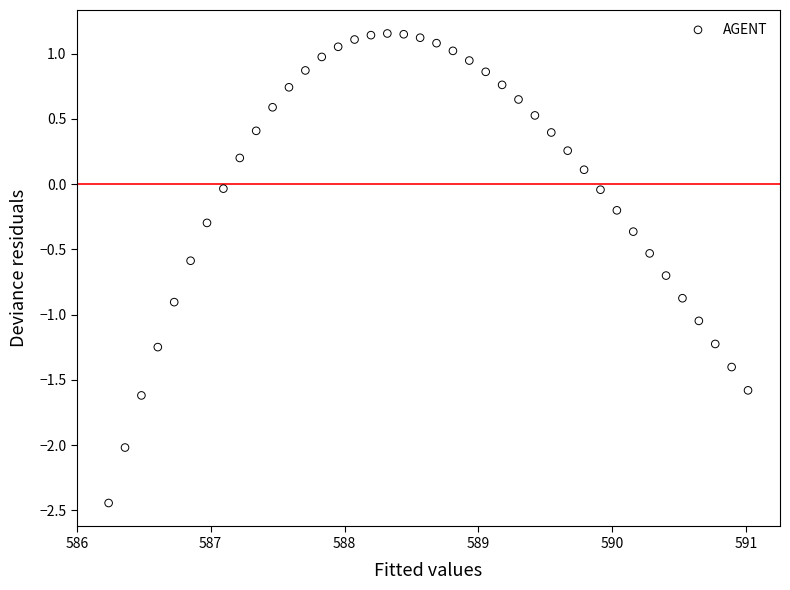

What is the range of X values (max minus min)?

4.8